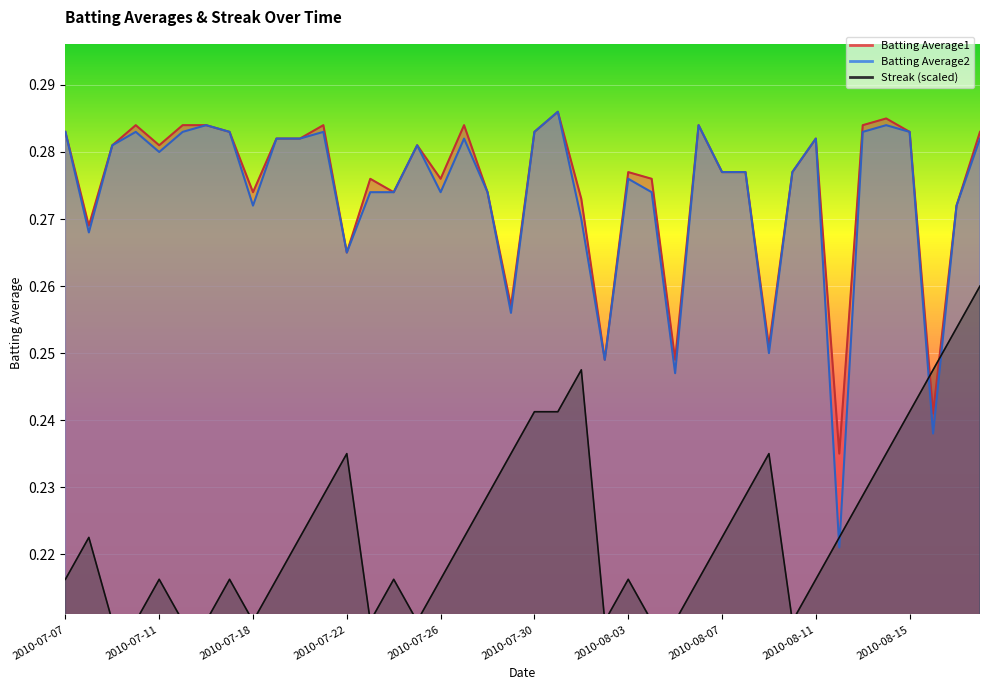

At which label does Batting Average2 reach its minimum?

2010-08-12